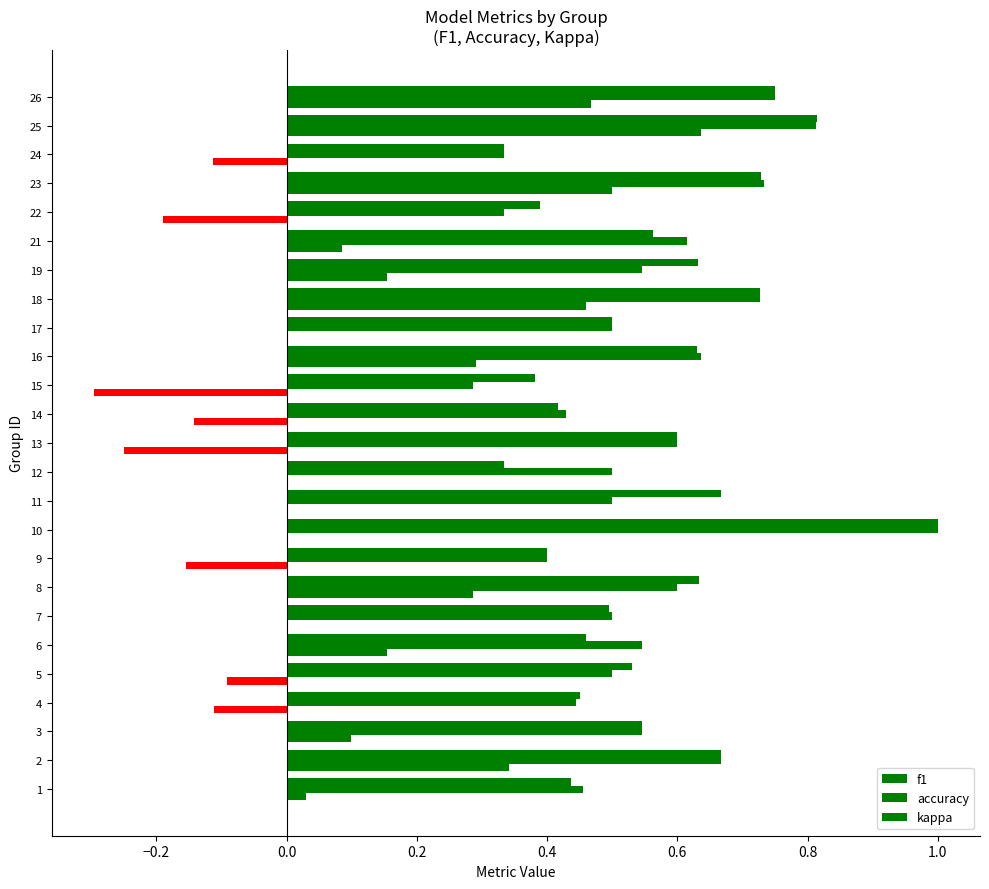

How many distinct data groups are displayed?

3